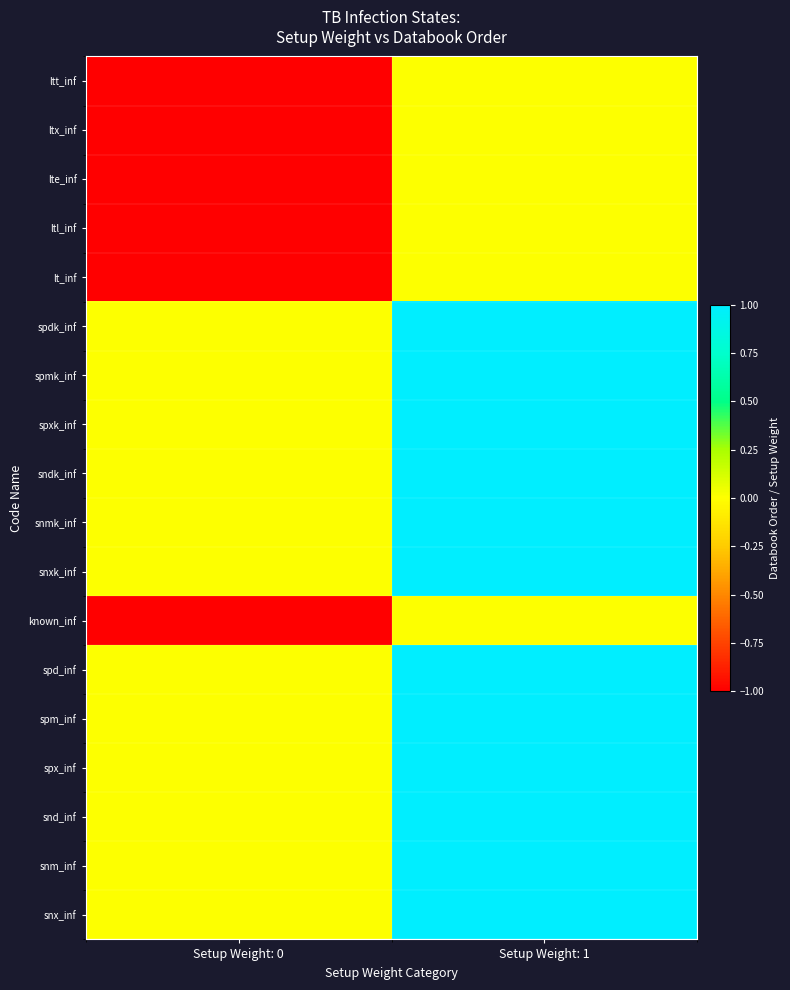

Which series has the largest total across all categories?

spdk_inf